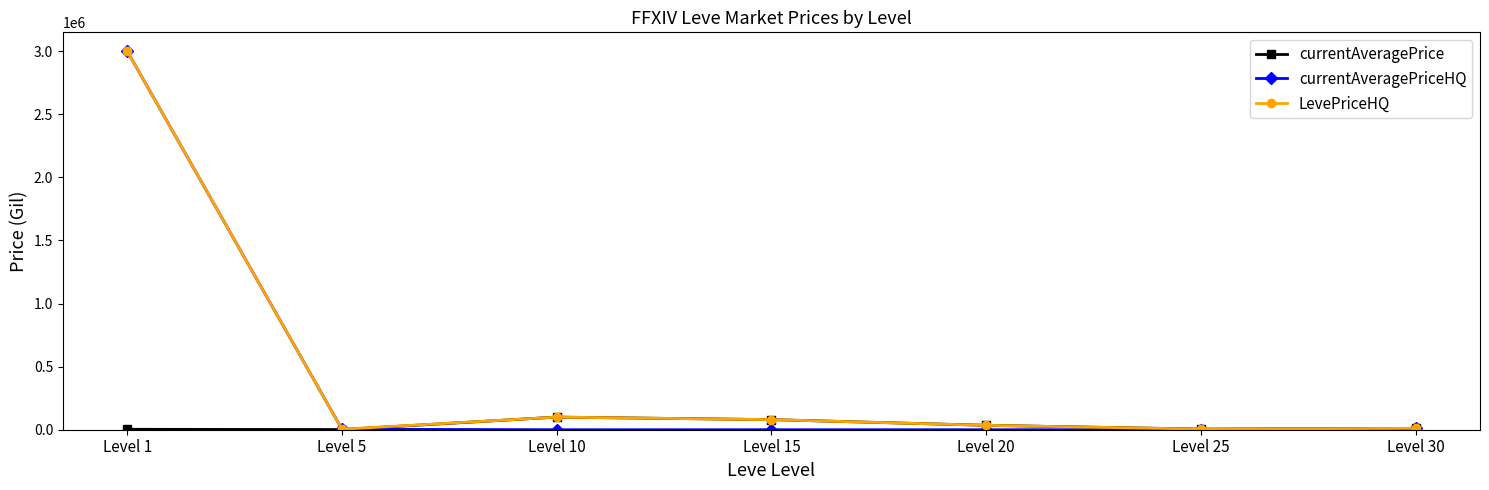

Count the number of categories in the chart.

7